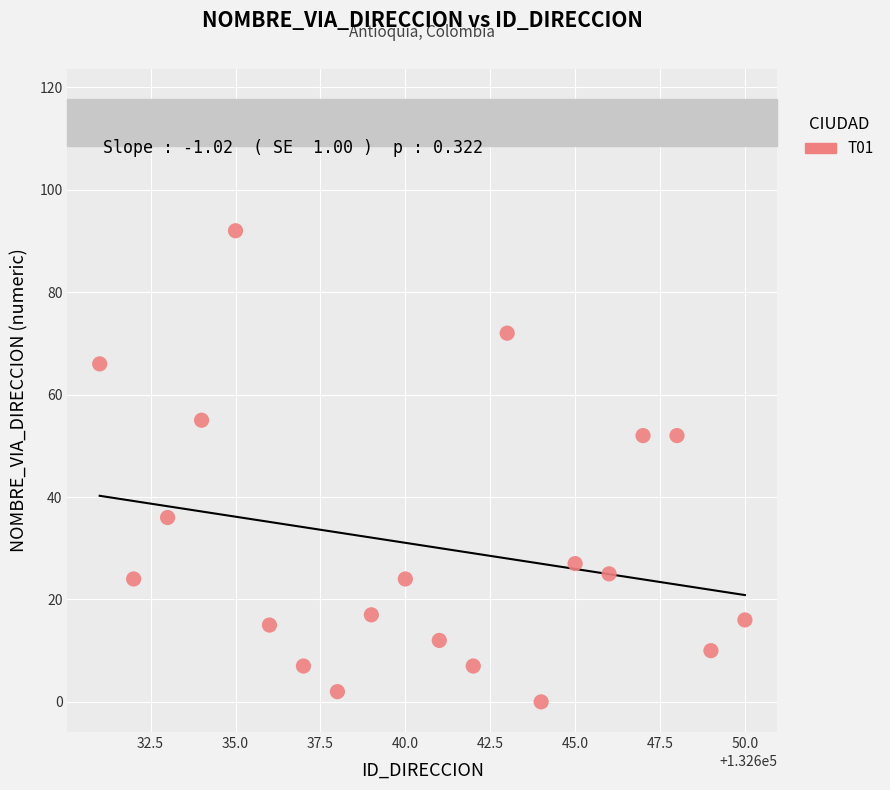

What is the range of Y values (max minus min)?

92